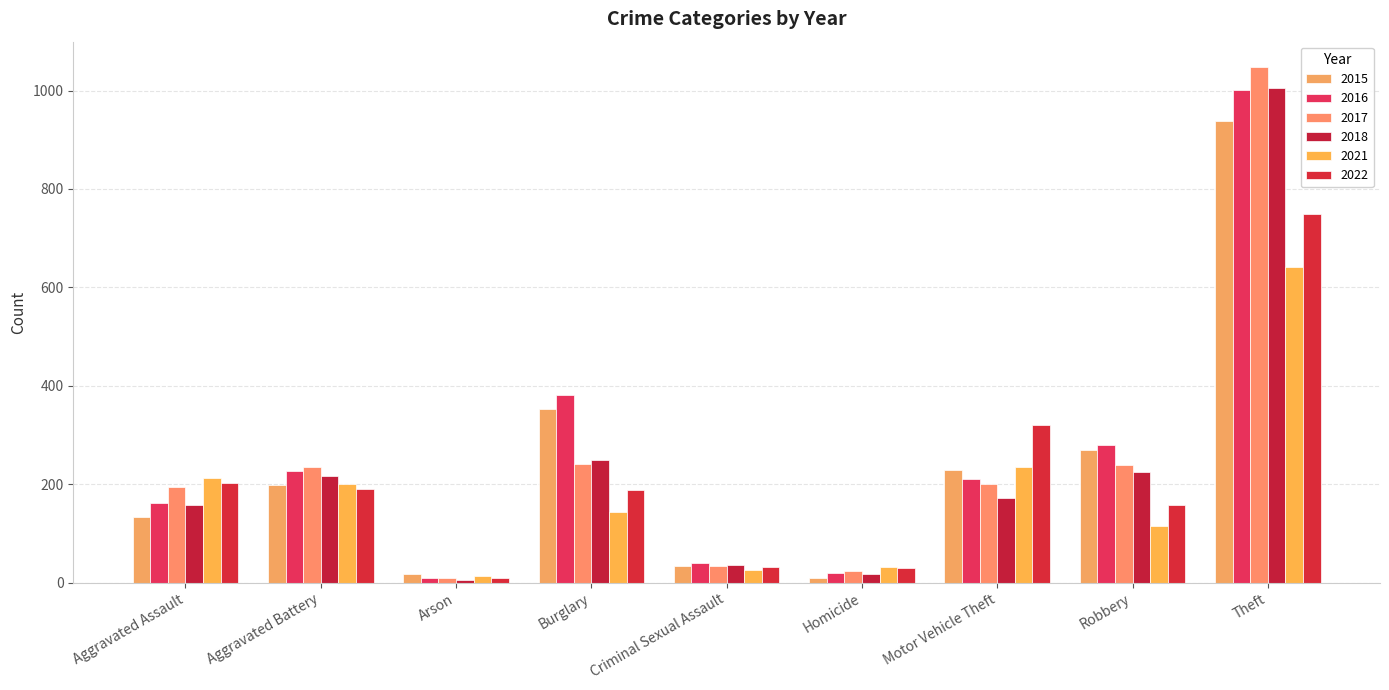

At which category is the sum across all series the highest?

Theft